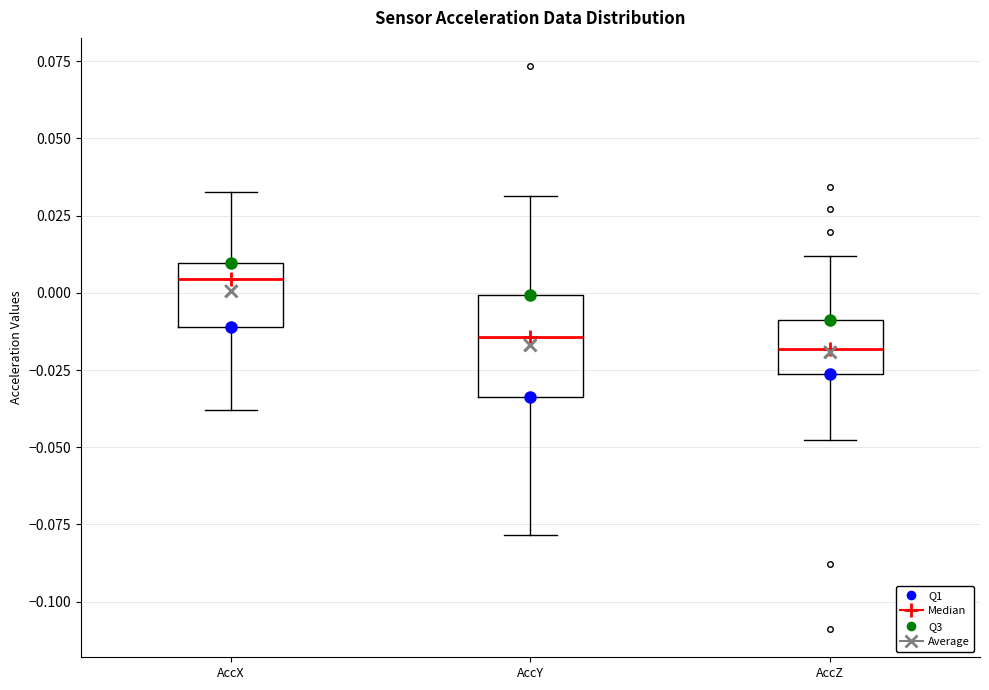

Where does the upper whisker of the box for AccX end on the y-axis? The values are not printed on the chart, so give them approximately, as read against the axis.

0.035